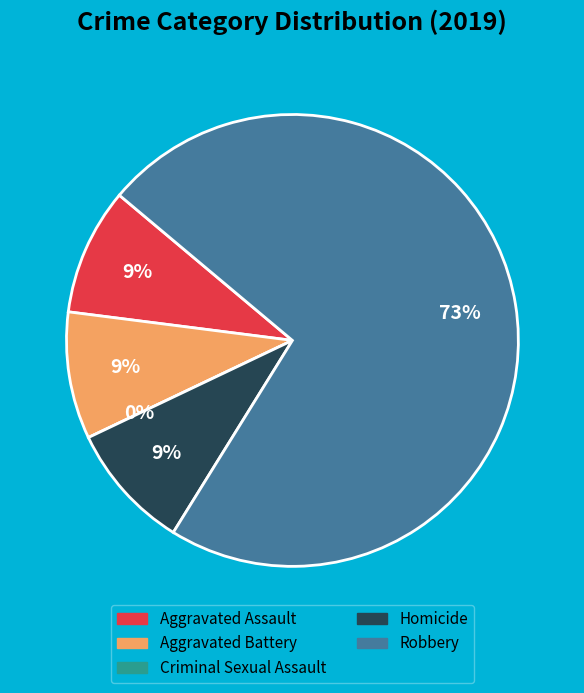

How many segments does this pie chart have?

5